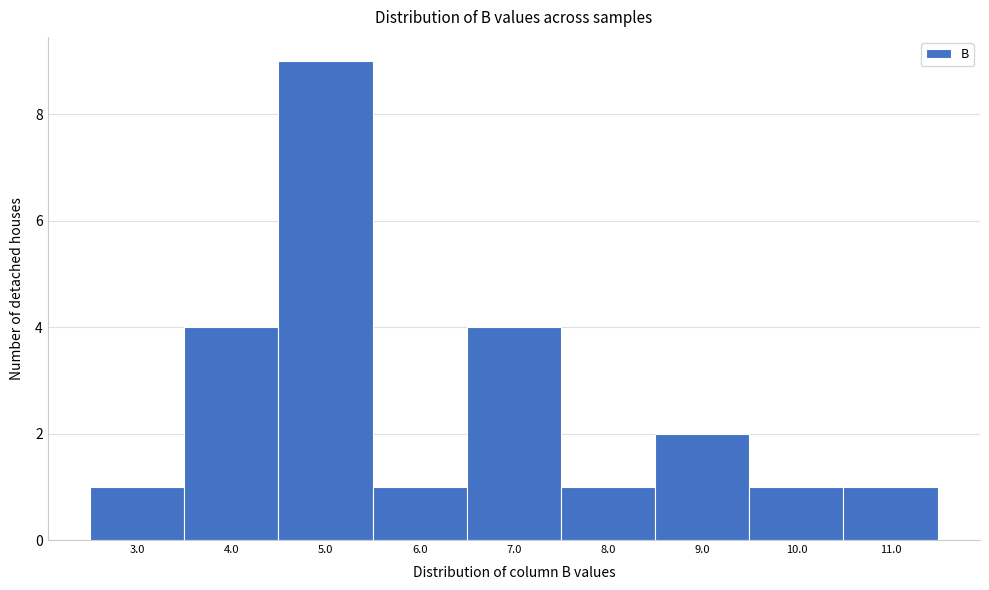

Reading left to right, list all the values displayed in this chart.

1	4	9	1	4	1	2	1	1